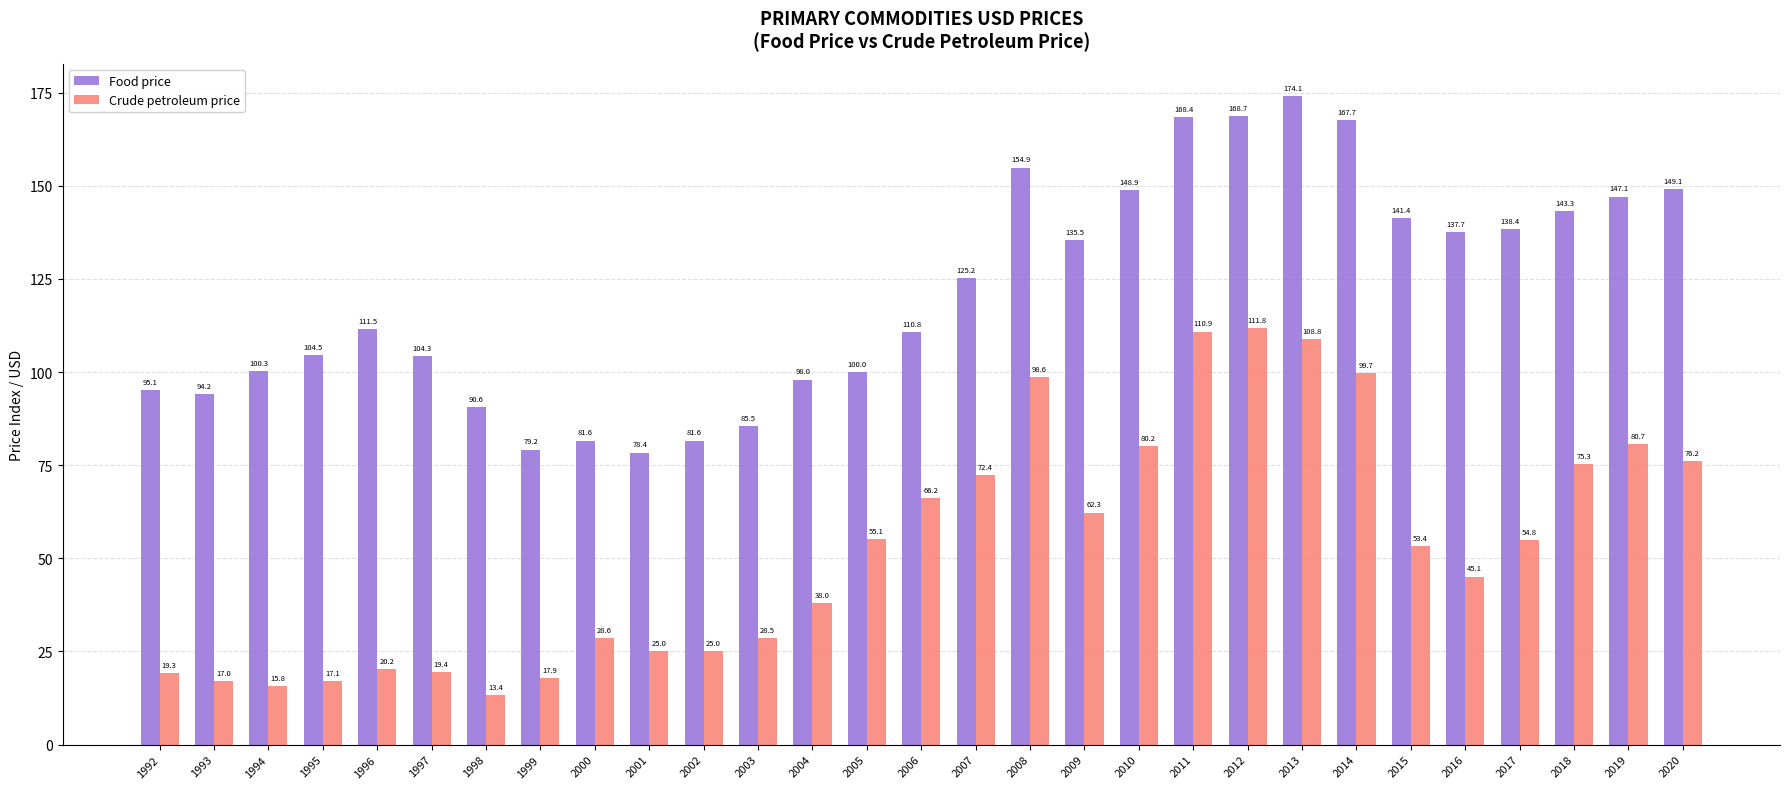

What is the spread (max minus min) of values at 2013?

65.3